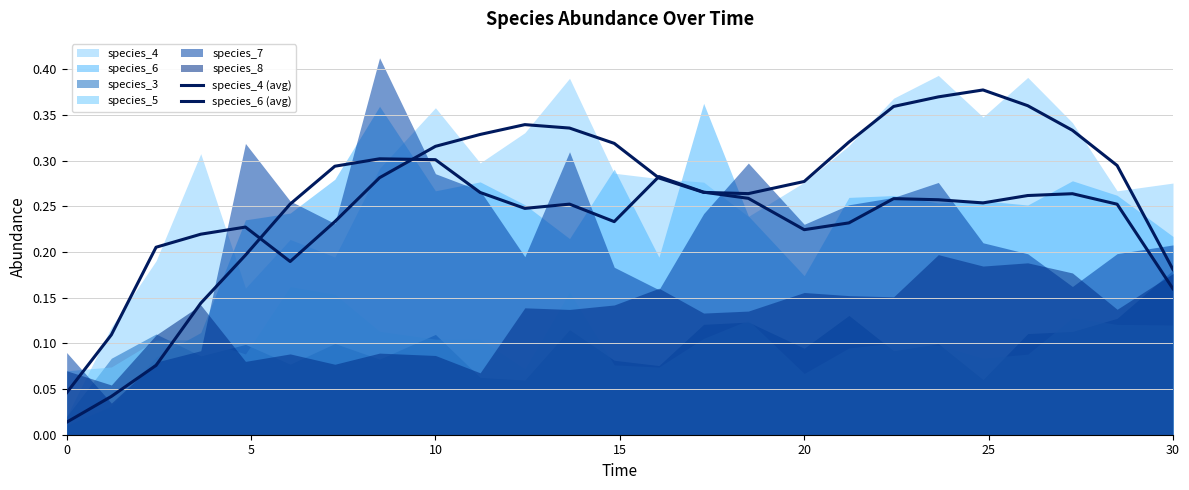

Is the value of species_6 (avg) at 15 greater than the value of species_4 (avg) at 22?

No